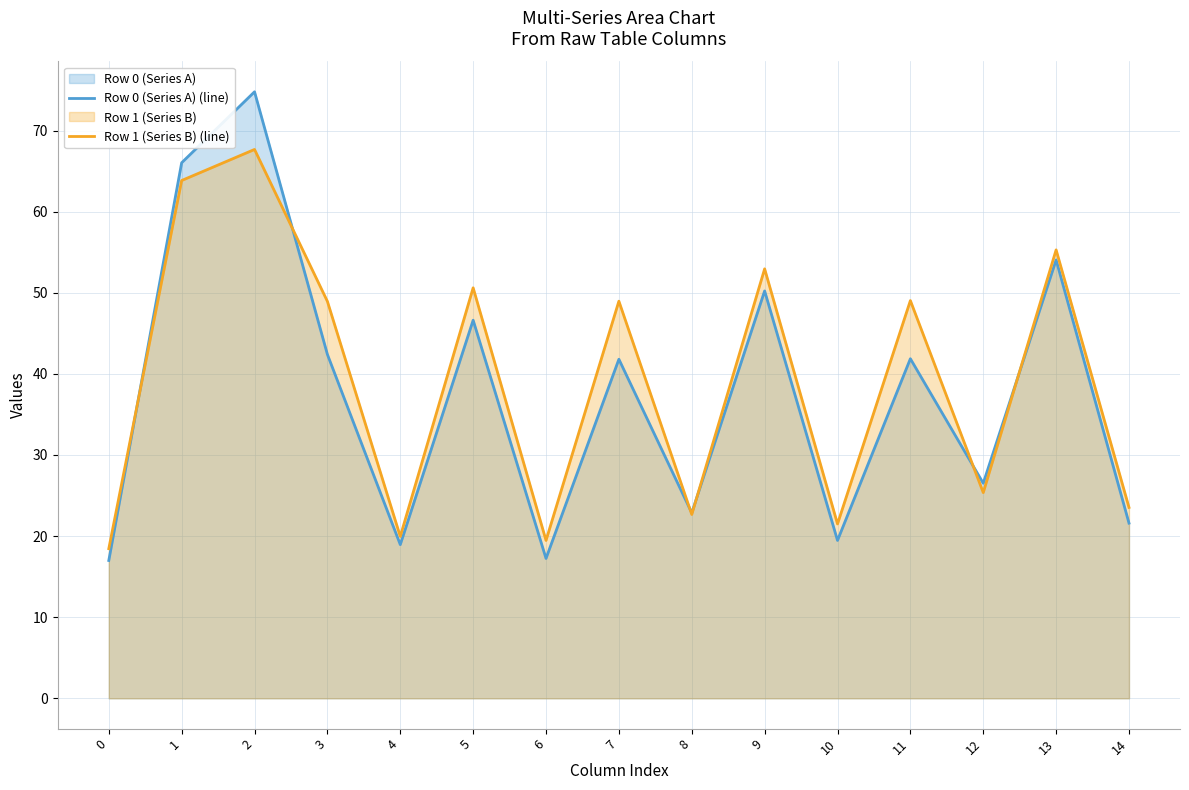

Which series has the largest total across all categories?

Row 1 (Series B) (line)